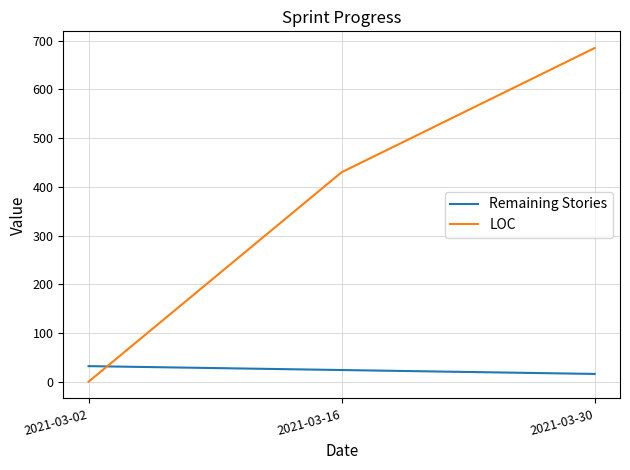

Where is LOC nearest to the value 342?

2021-03-16